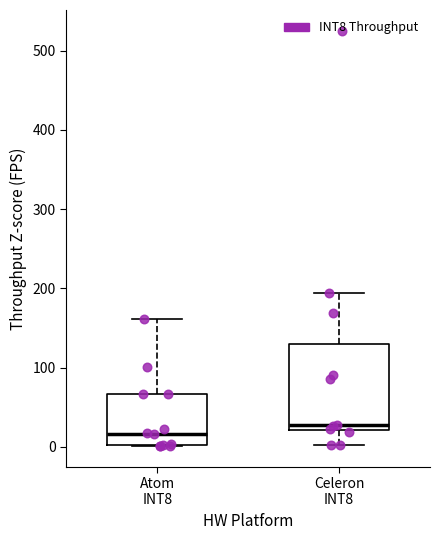

Which box has the highest median line?

Celeron INT8